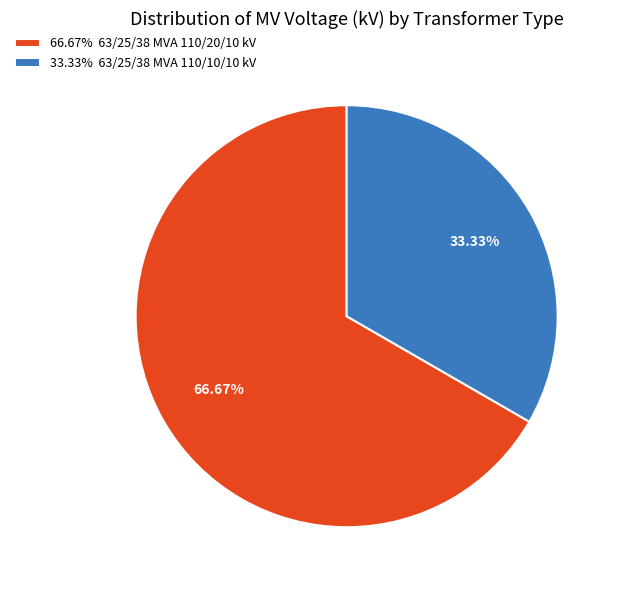

What is the largest slice in the pie chart?

66.67% 63/25/38 MVA 110/20/10 kV